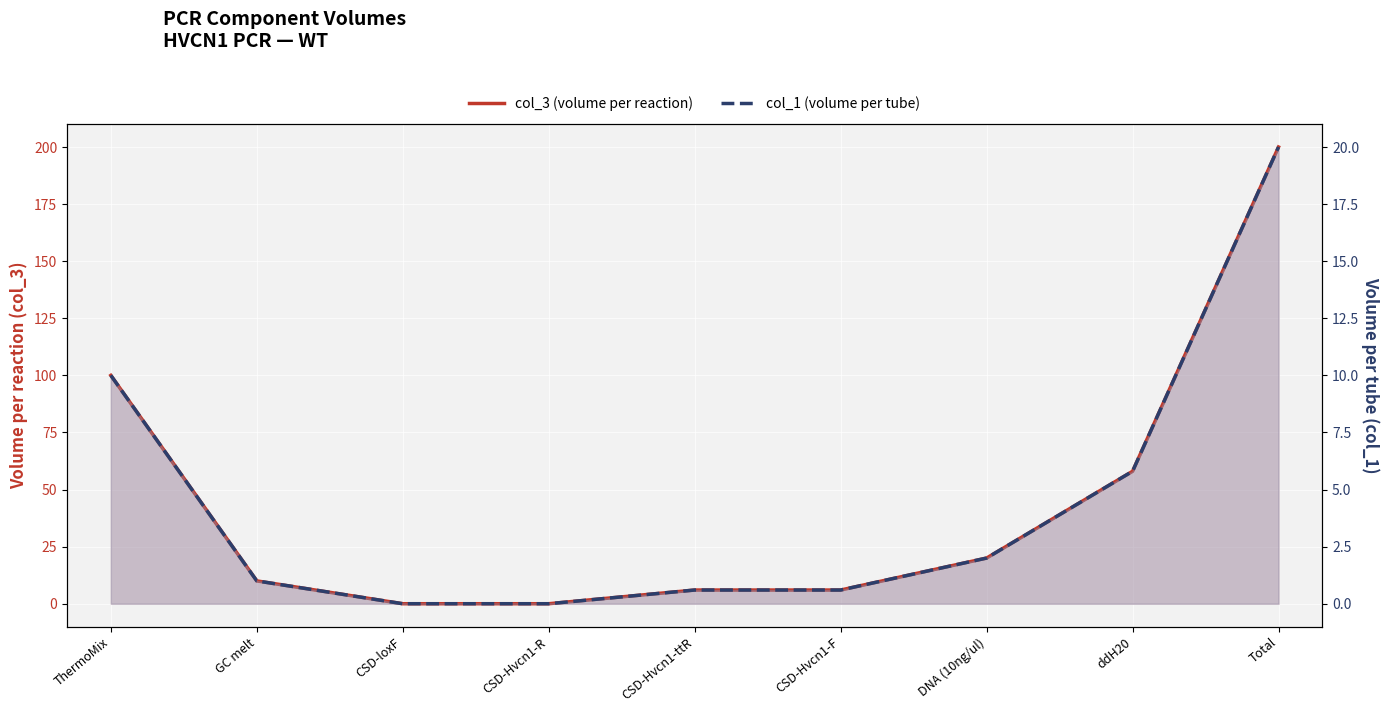

True or false: col_3 (volume per reaction) and col_1 (volume per tube) cross at least once.

False